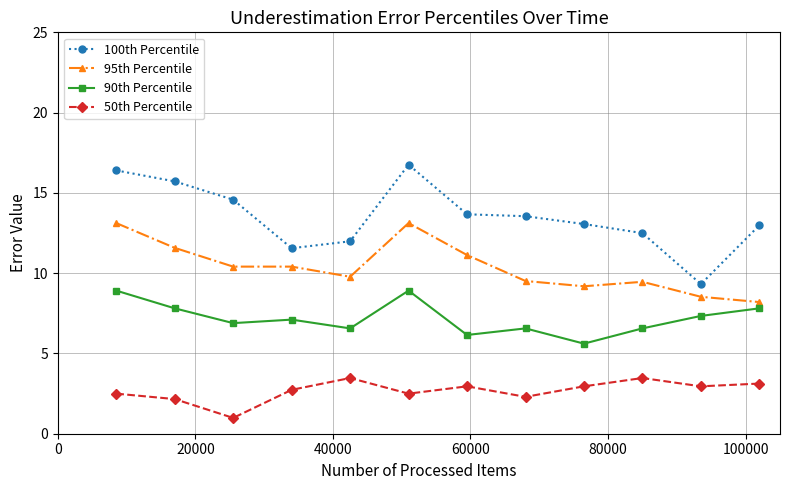

List the series in order of their overall mean, highest first.

100th Percentile, 95th Percentile, 90th Percentile, 50th Percentile